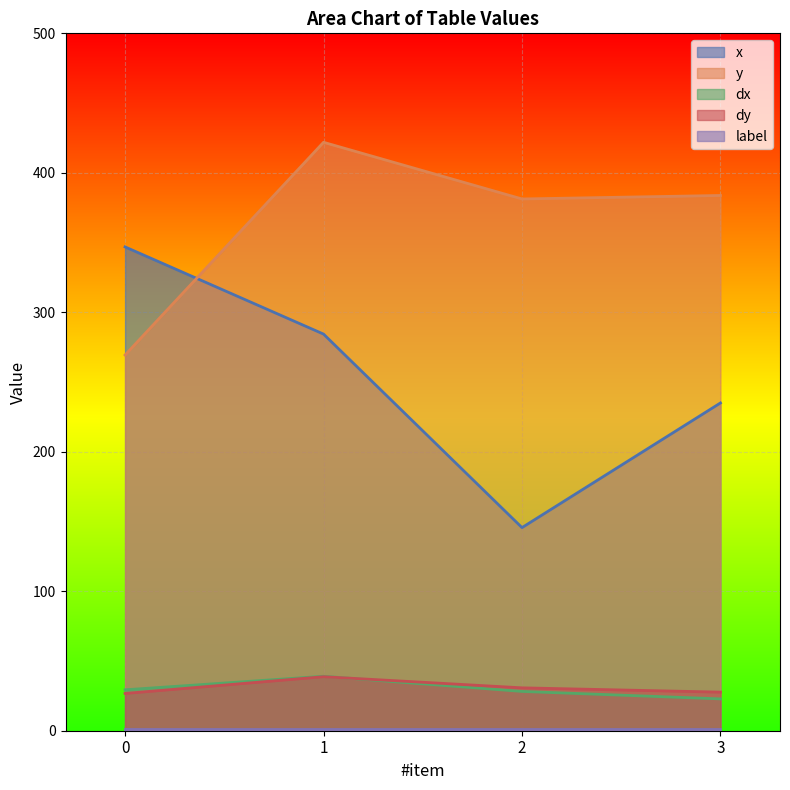

Reading left to right, transcribe all the data shown in this chart.

x: 0=346.9	1=284.4	2=145.6	3=235.0
y: 0=269.4	1=421.9	2=381.2	3=383.8
dx: 0=29.3	1=39.0	2=28.2	3=22.8
dy: 0=26.7	1=38.7	2=30.7	3=27.7